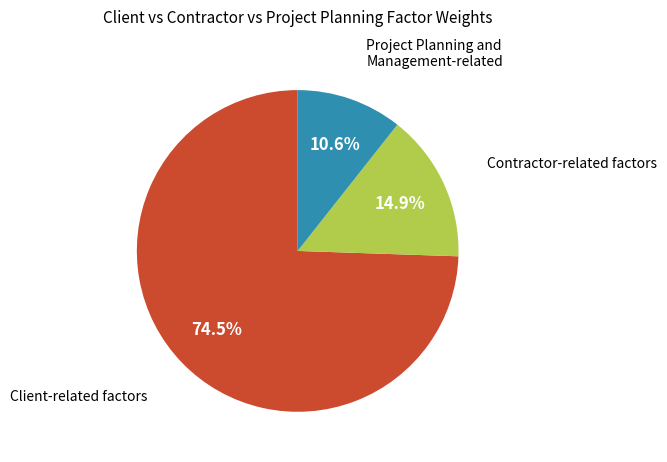

Does any single category account for the majority?

Yes